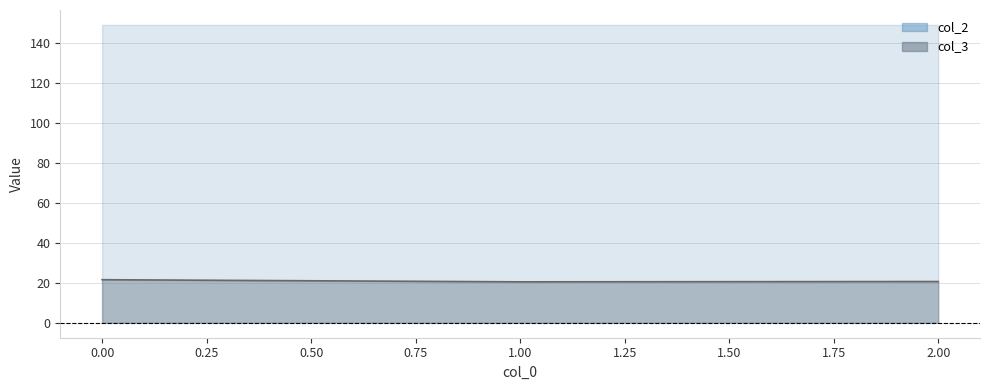

How many categories are shown in the chart?

3